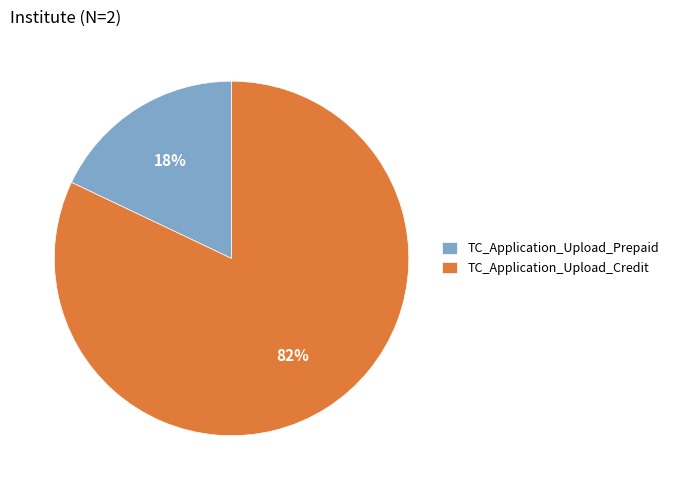

To the nearest percent, what percentage of the pie is TC_Application_Upload_Credit?

82%